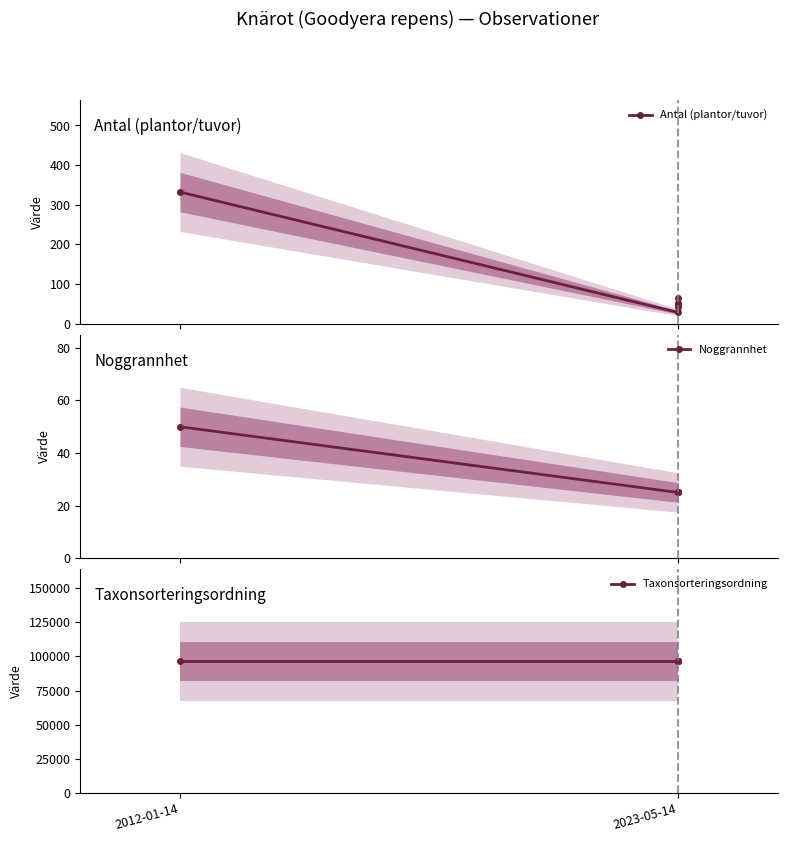

Reading left to right, what are all the values shown in this chart?

Antal (plantor/tuvor): 332	28	42	46	53	64
Noggrannhet: 50	25	25	25	25	25
Taxonsorteringsordning: 96334	96334	96334	96334	96334	96334